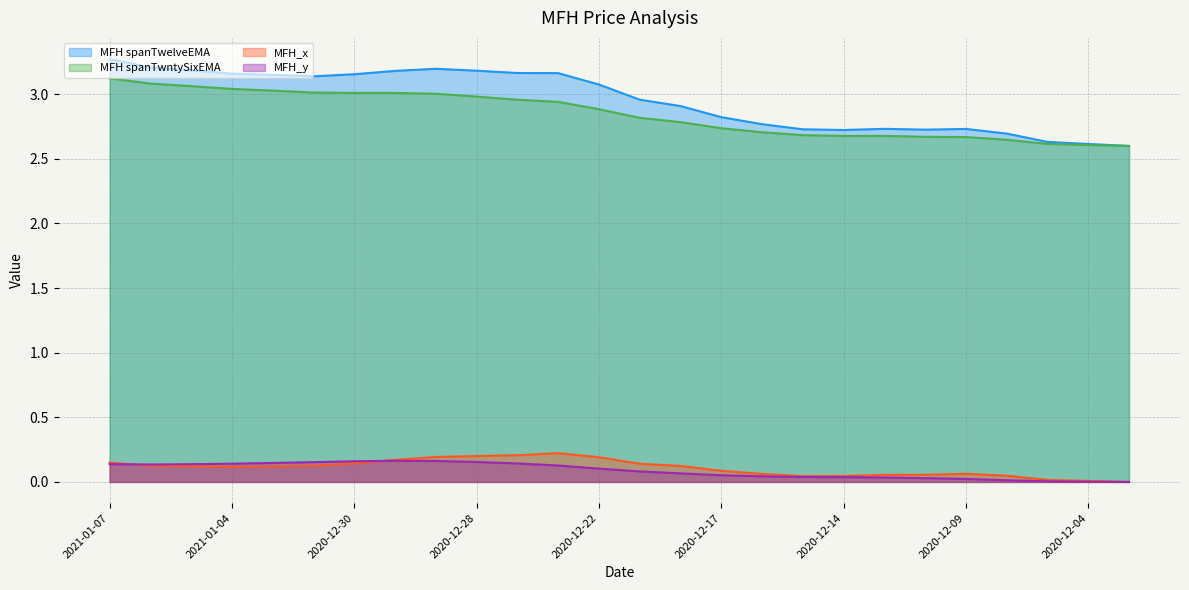

How many lines are shown in the chart?

4